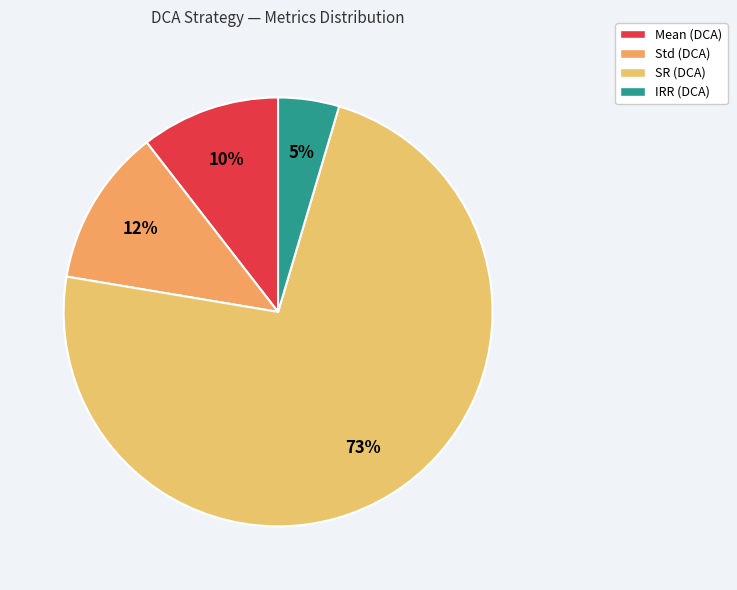

How many segments does this pie chart have?

4